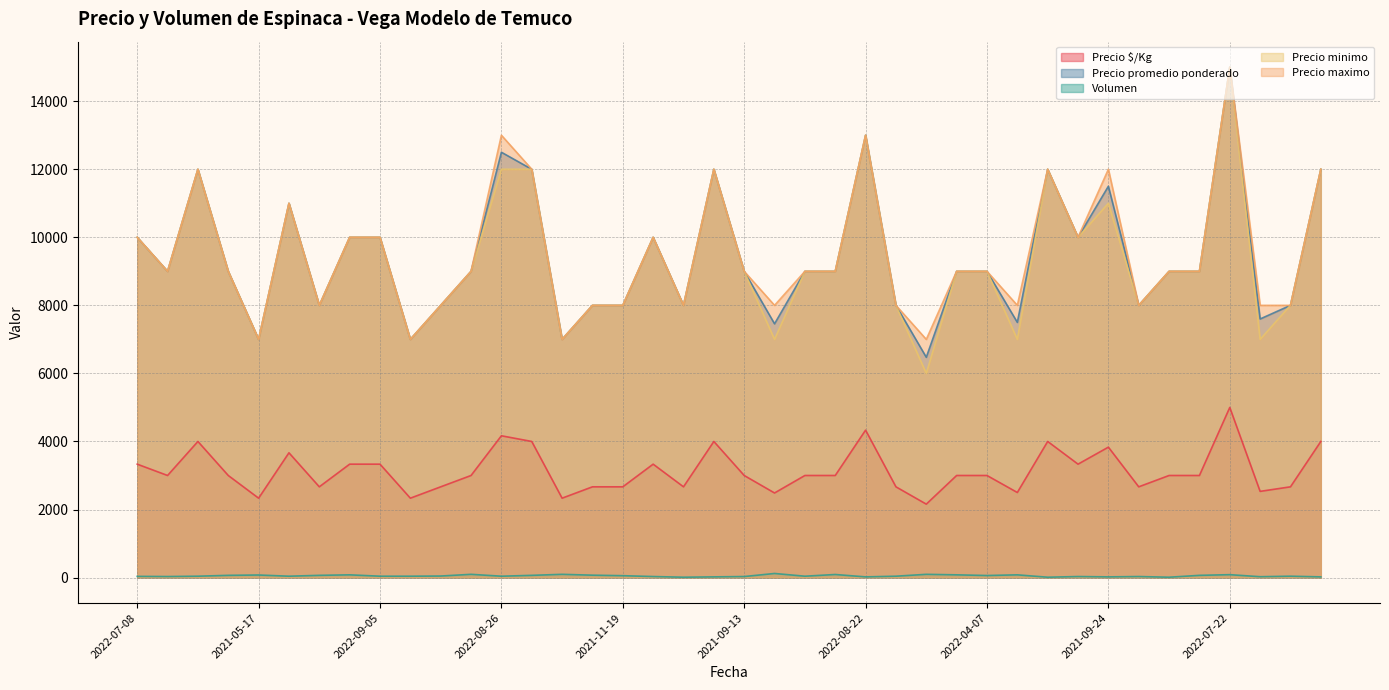

At which category is the sum across all series the highest?

2022-07-22